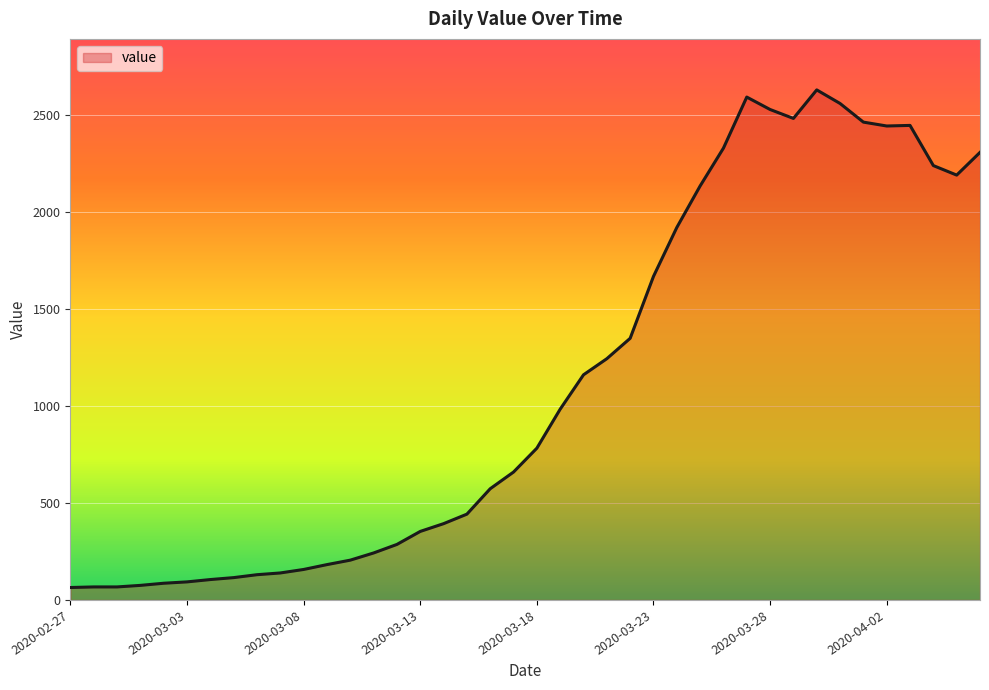

What is the minimum value shown in the chart?

64